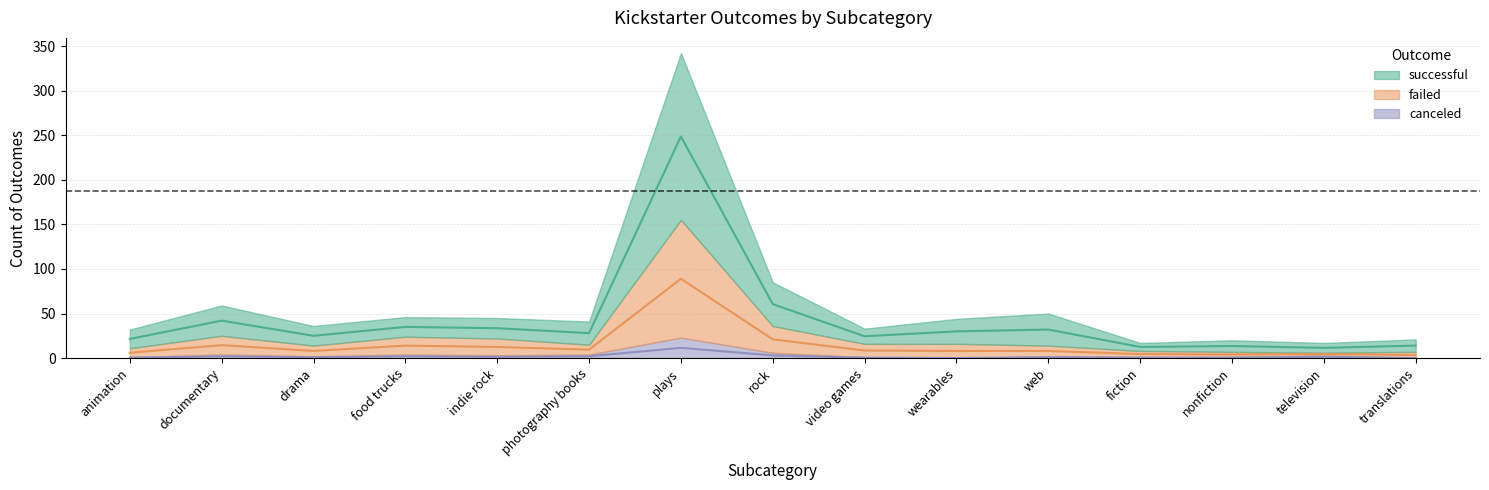

Where is the first local minimum for successful?

drama